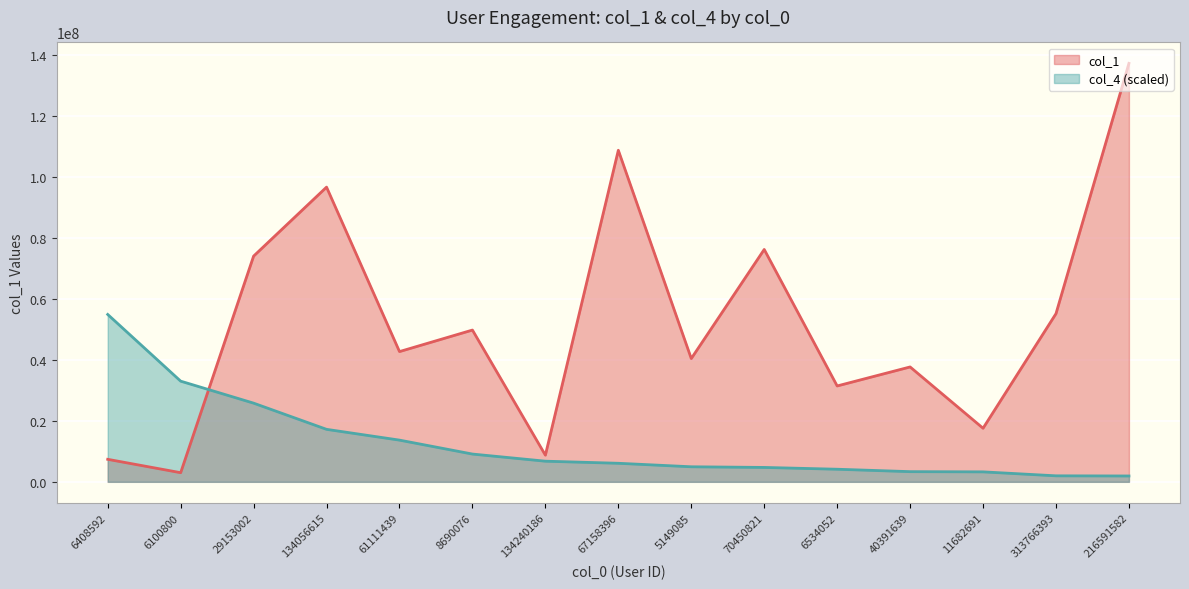

After their last crossing, which series has the higher values: col_1 or col_4?

col_1